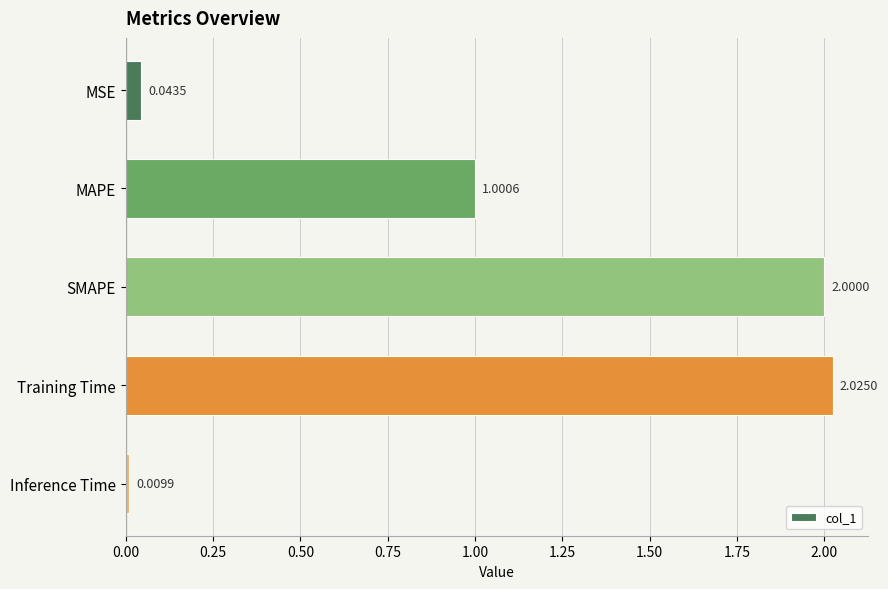

What is the ratio of the value at SMAPE to the value at MAPE?

2.0